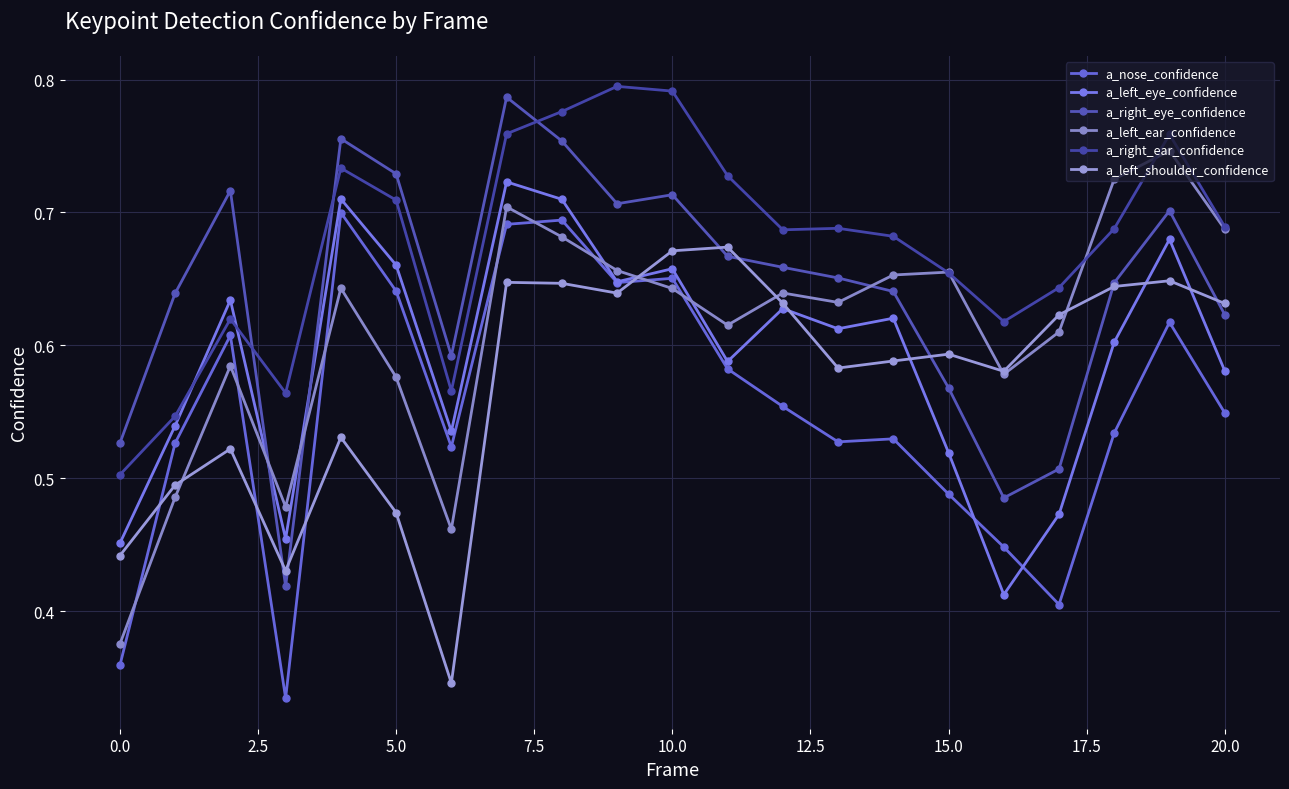

How many categories are shown in the chart?

21